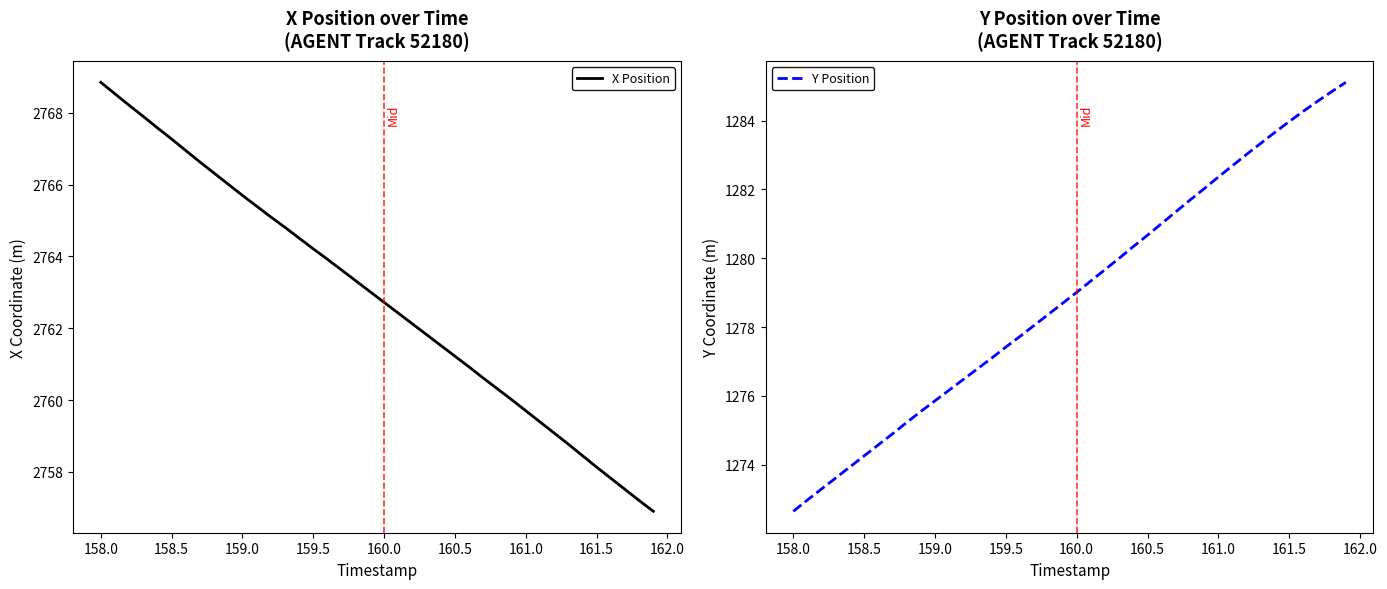

What is the lowest value of the X Position series?

2756.9